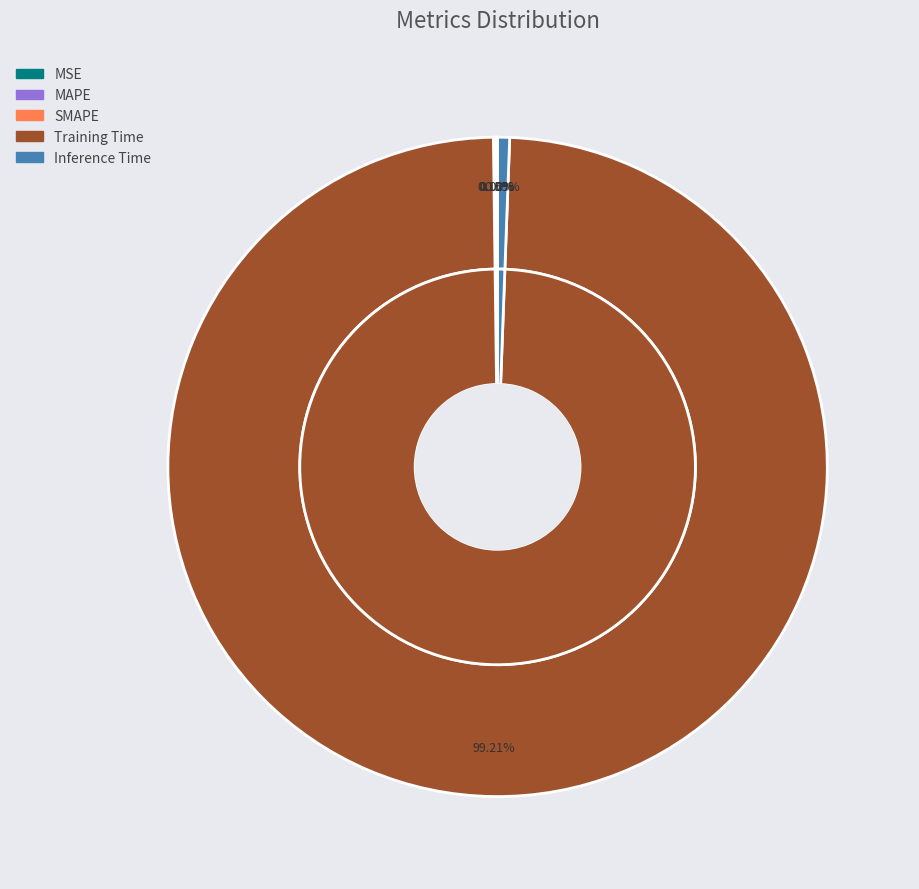

To the nearest percent, what is the difference between the largest and smallest slice percentages?

99%